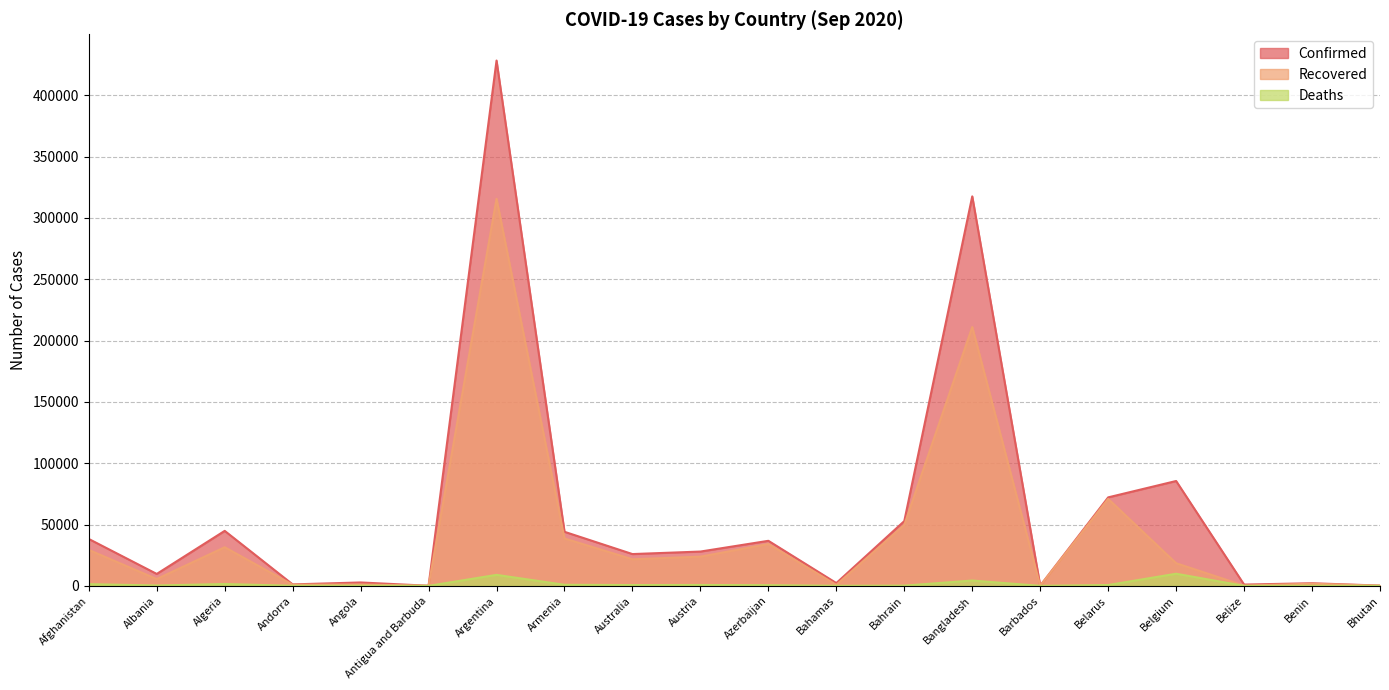

What is the highest value of the Confirmed series?

428239